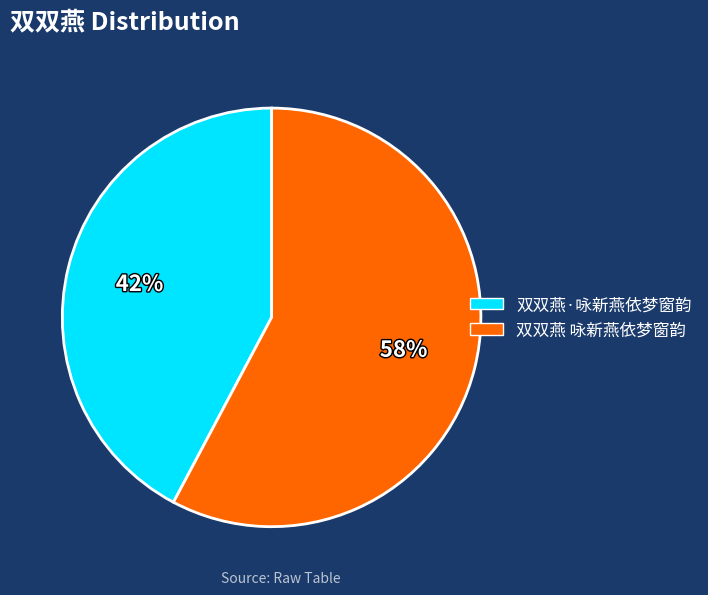

How many slices are in this pie chart?

2